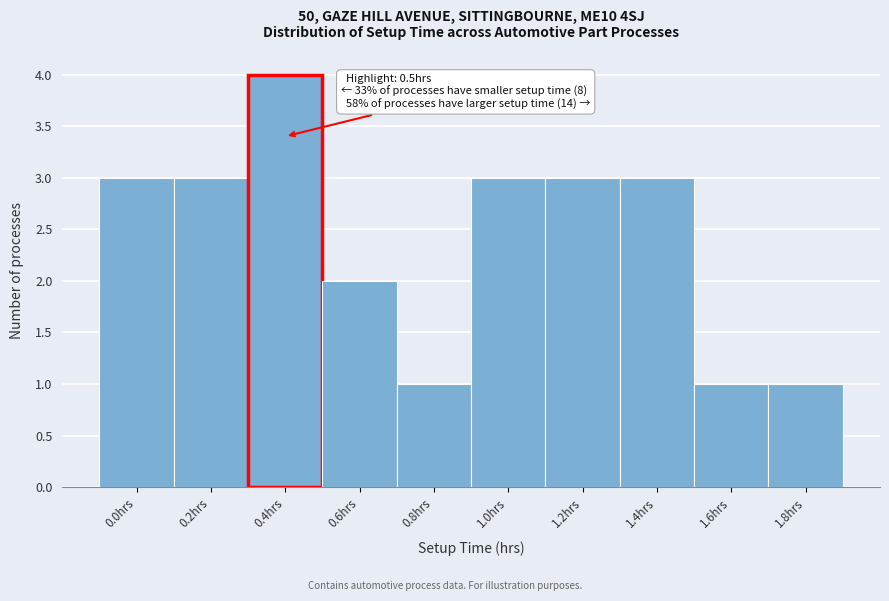

Reading left to right, transcribe all the data shown in this chart.

3	3	4	2	1	3	3	3	1	1